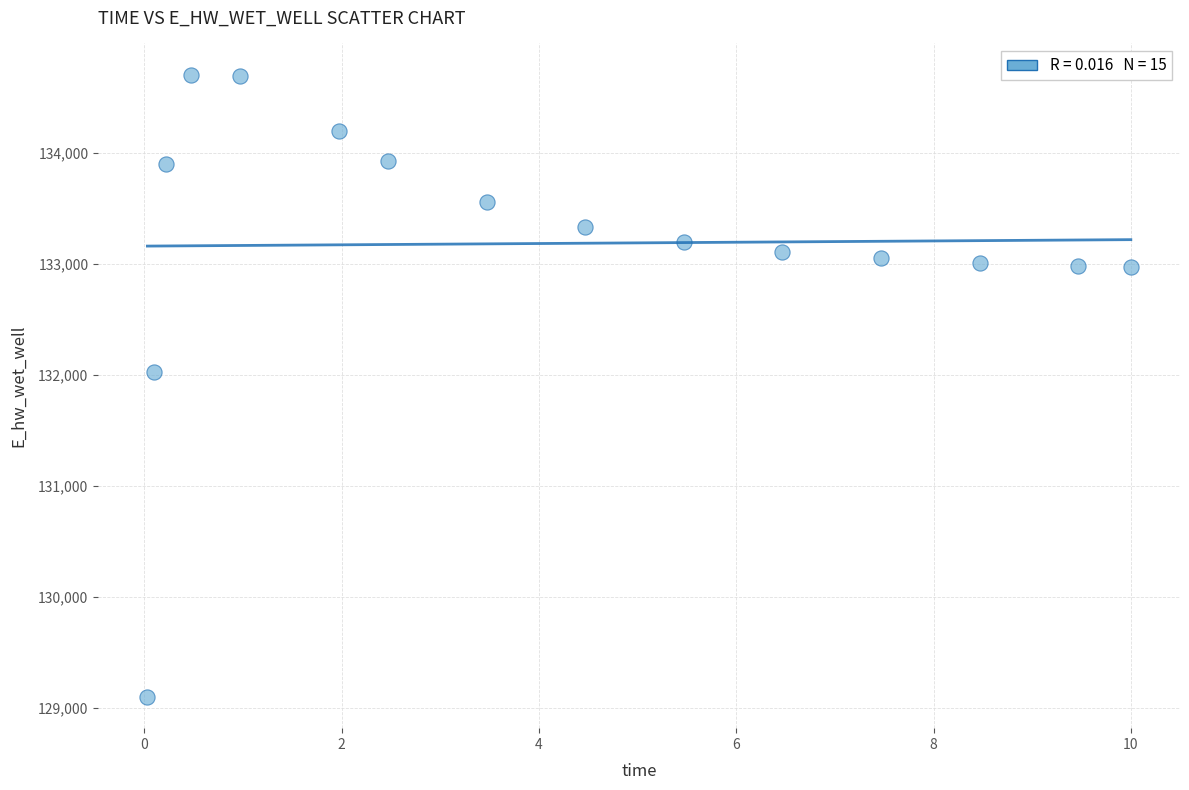

What is the range of Y values (max minus min)?

5607.4